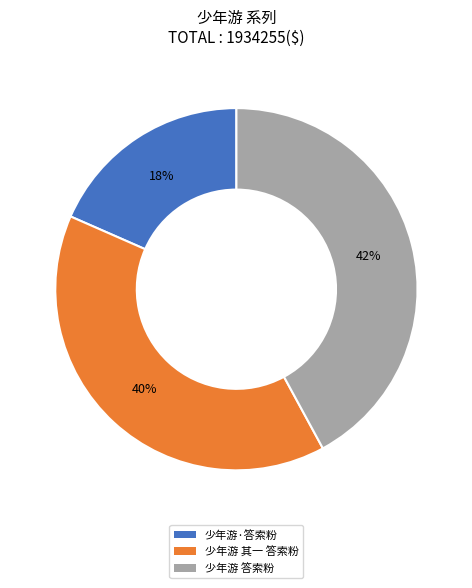

To the nearest percent, what percentage of the pie is 少年游·答索粉?

18%